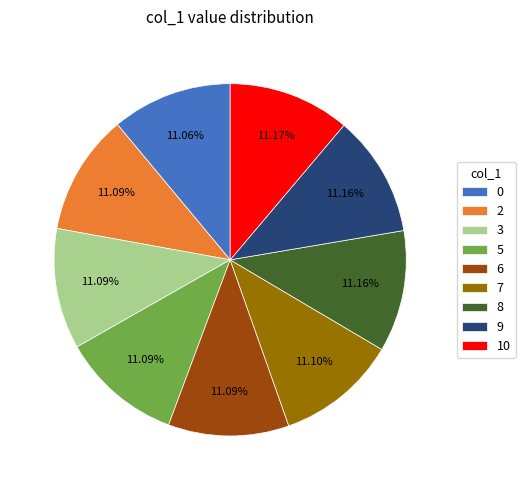

Count the number of slices in the pie.

9